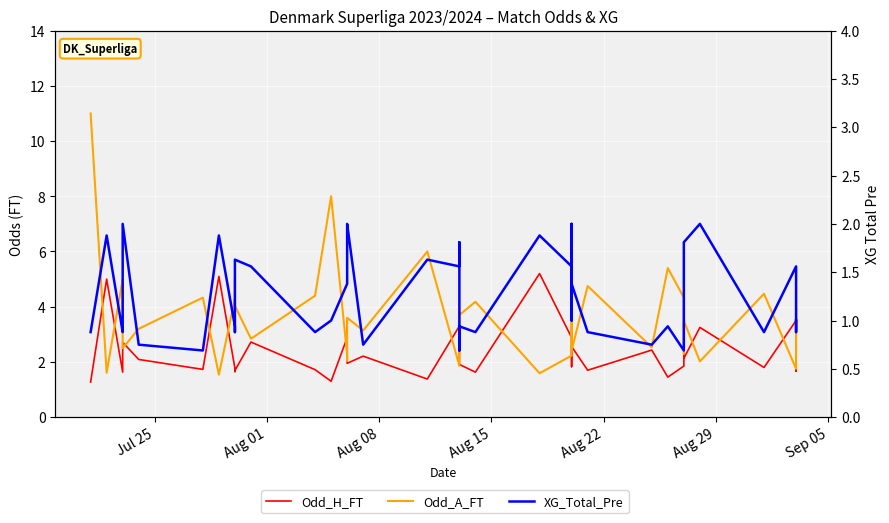

What position from the left is Aug 22?

5